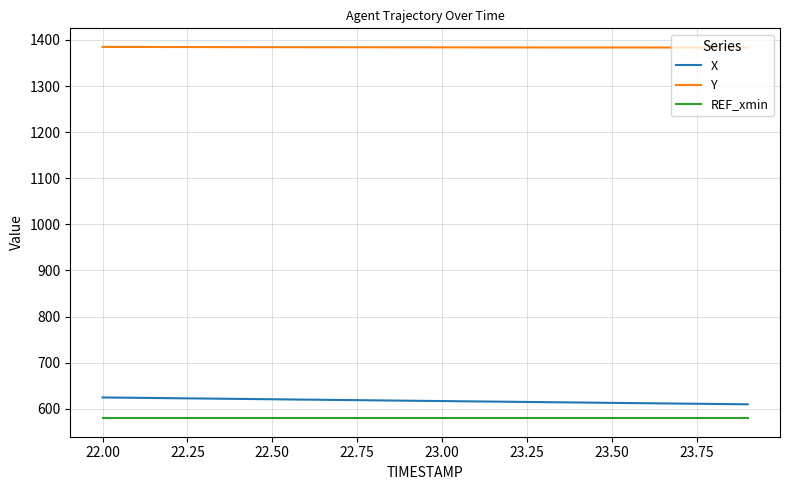

True or false: Y and REF_xmin intersect in this chart.

False